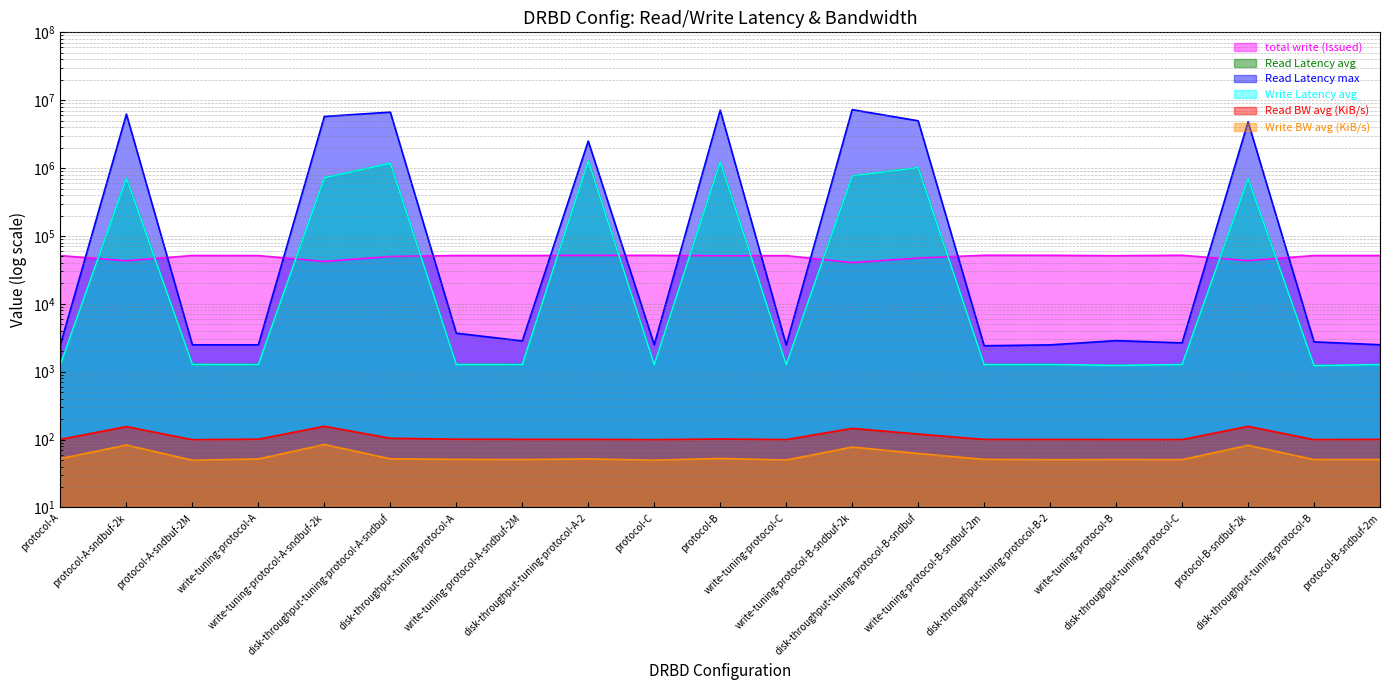

Rank the series at protocol-A-sndbuf-2M from highest to lowest value.

total write (Issued), Read Latency max, Read Latency avg, Write Latency avg, Read BW avg (KiB/s), Write BW avg (KiB/s)